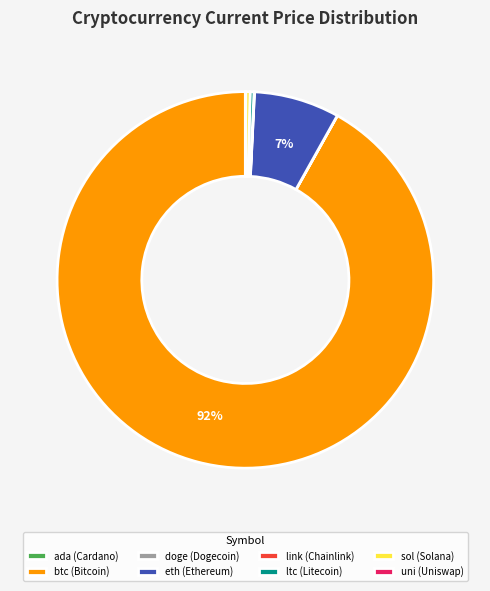

To the nearest percent, what is the average slice percentage?

12%